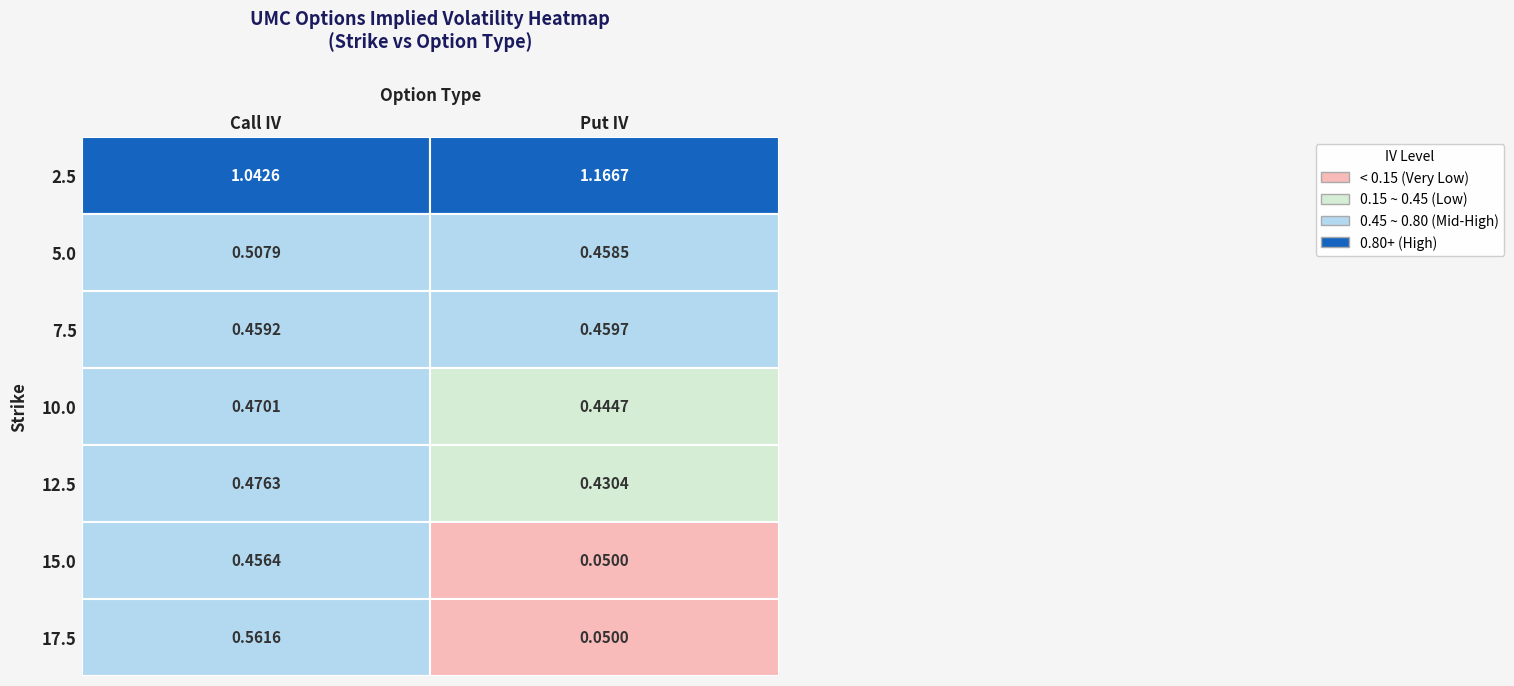

The value of 17.5 at 0 is 0.6. True or false?

True